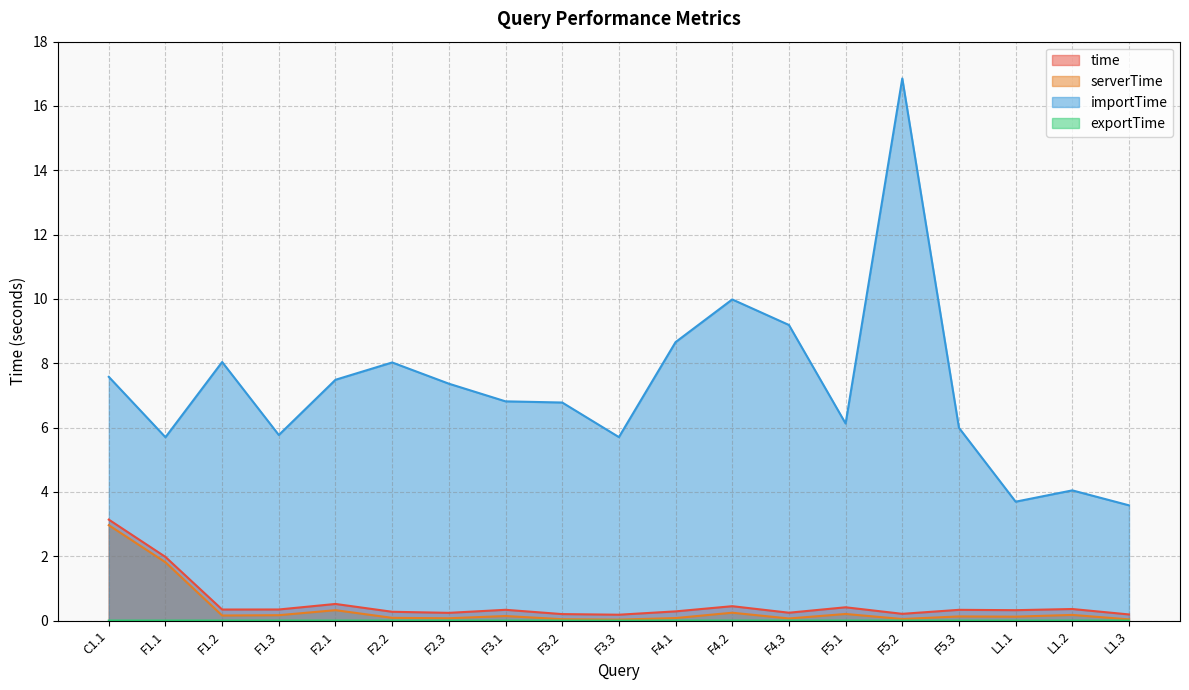

What value does the time series have at F2.2?

0.3